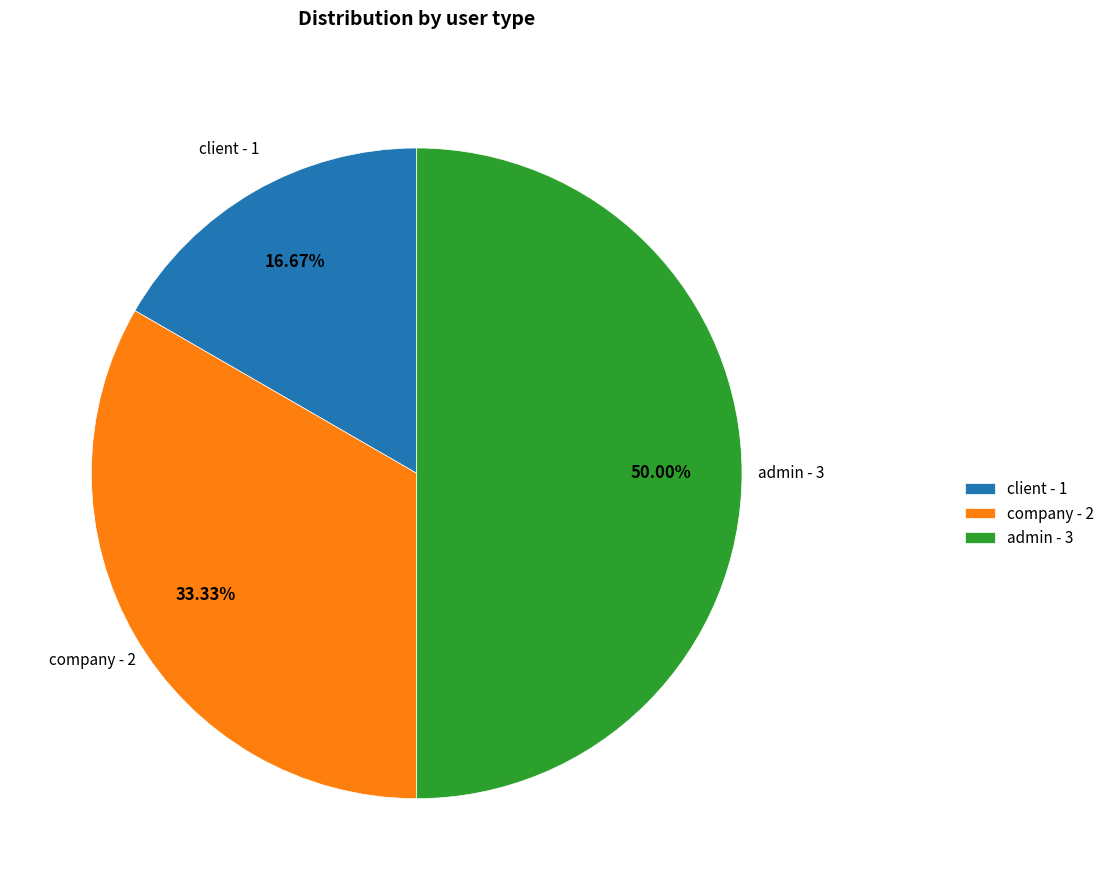

To the nearest percent, what is the difference between the largest and smallest slice percentages?

33%